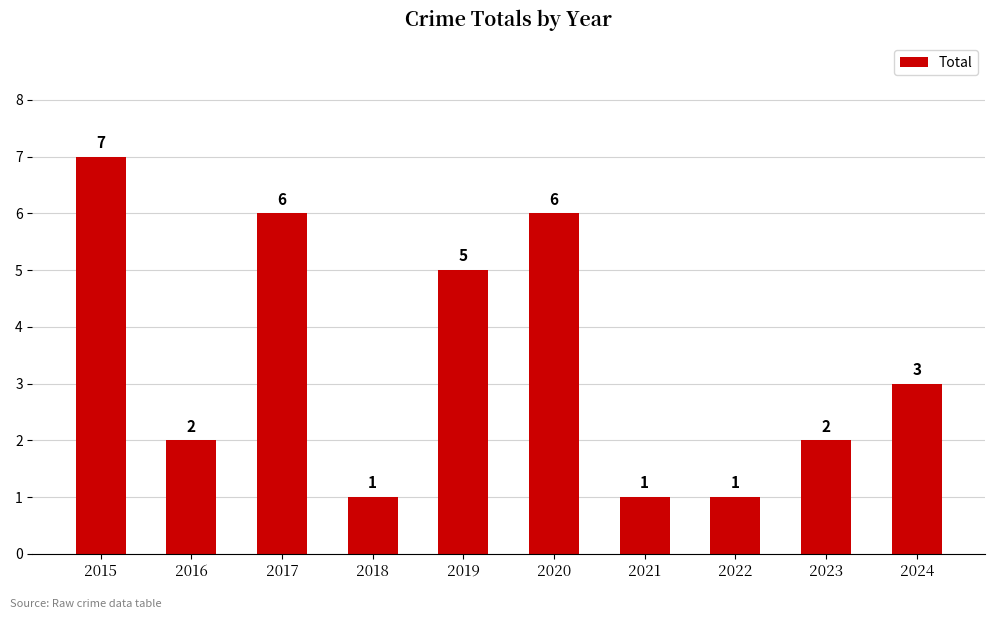

True or false: the data shows 7 at 2015.

True